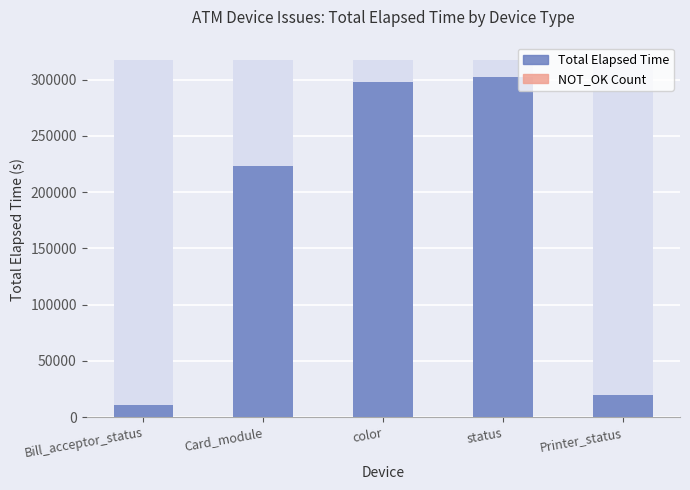

How many categories are shown in the chart?

5